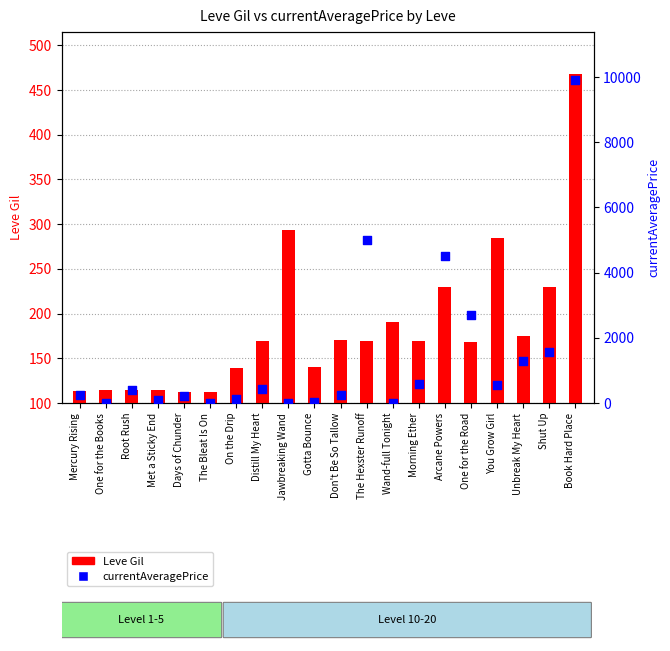

At which category is the sum across all series the highest?

Book Hard Place